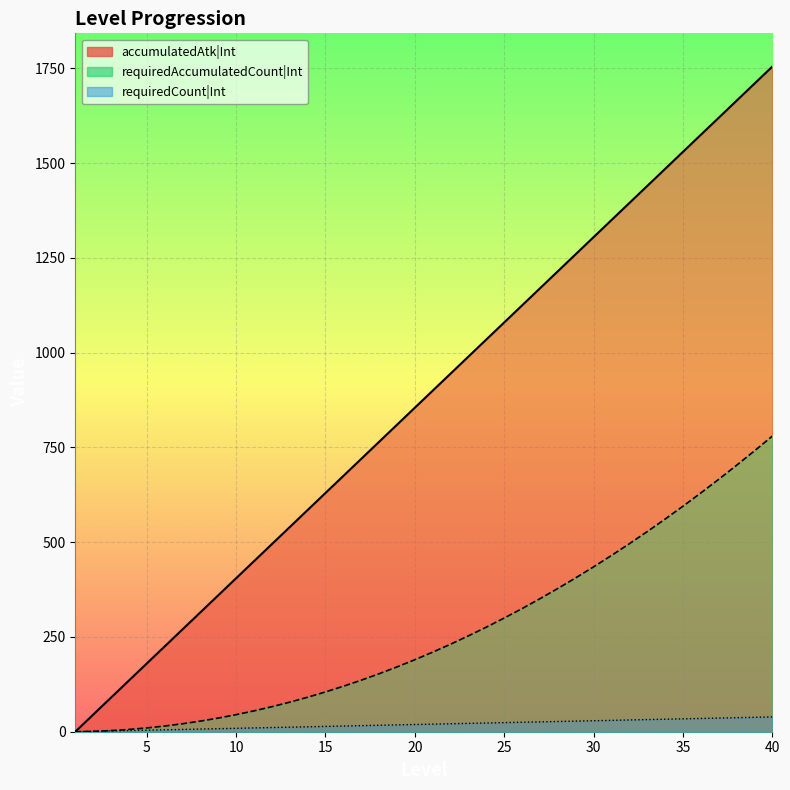

Where is requiredCount|Int nearest to the value 19?

20